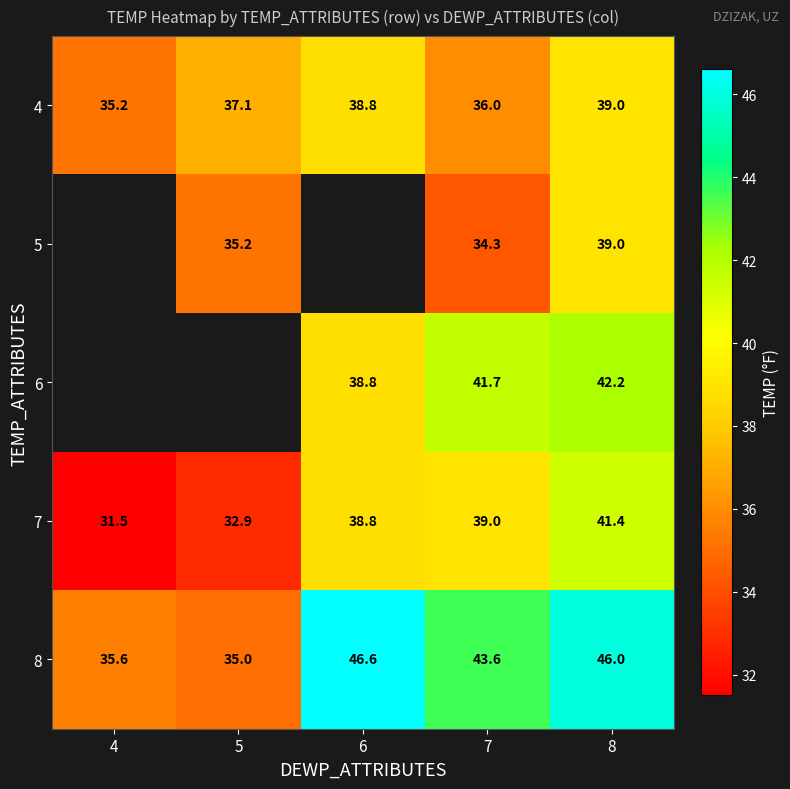

Rank the categories by 7 value from lowest to highest.

4, 5, 6, 7, 8